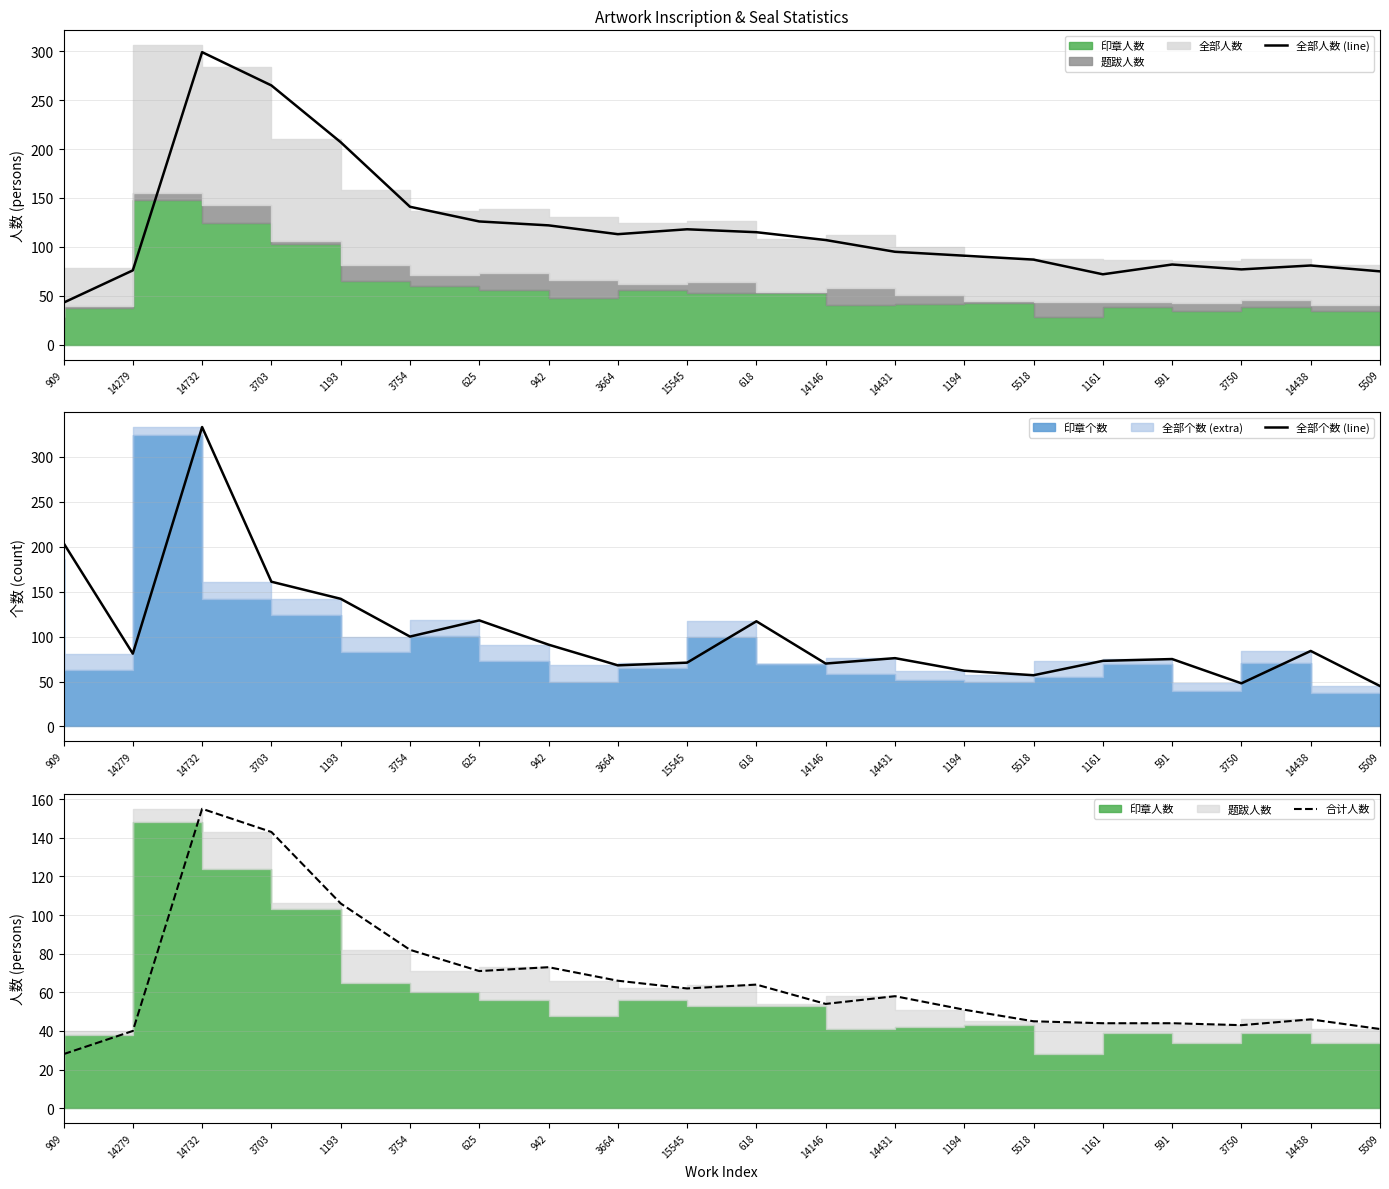

Which series has the widest spread of values?

全部个数 (line)